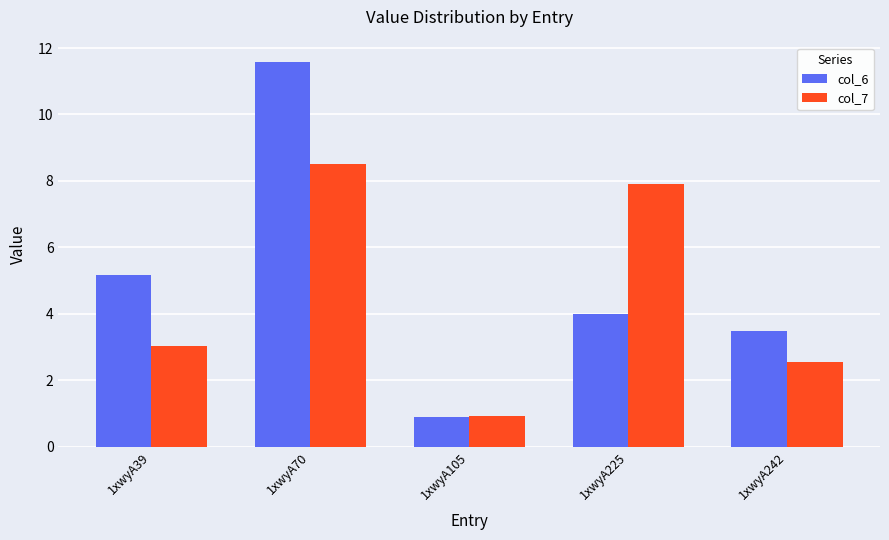

What is the difference between the highest and lowest values at 1xwyA225?

3.9